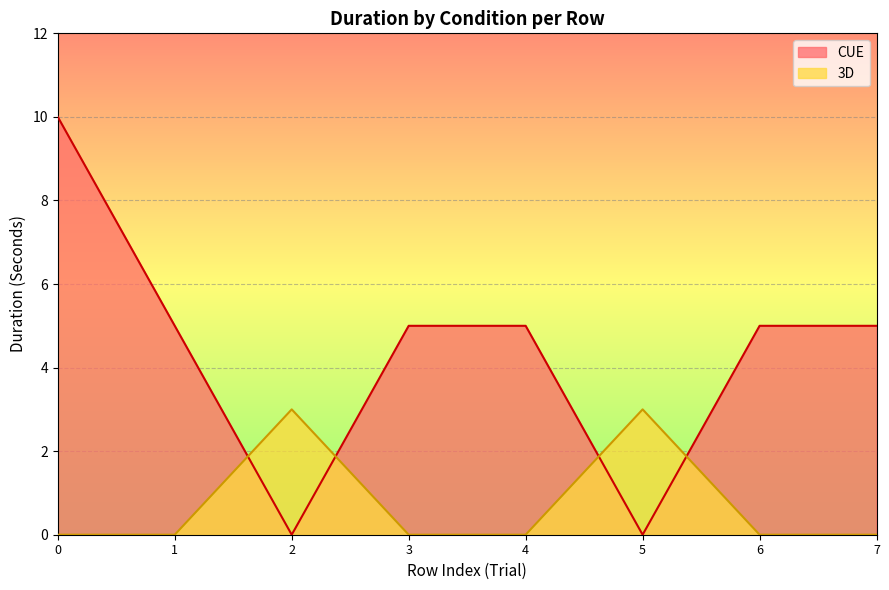

How many distinct data groups are displayed?

2